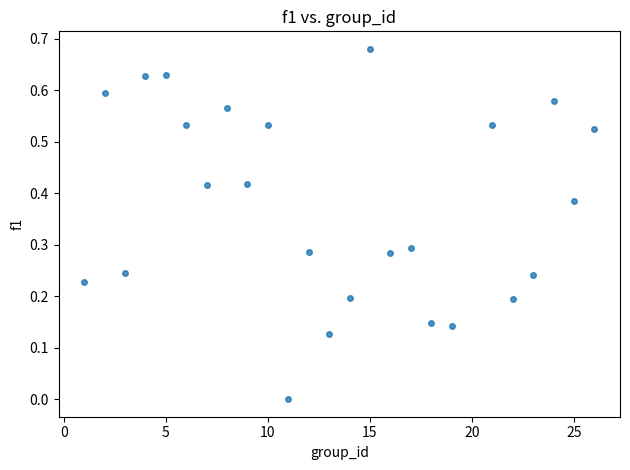

What is the range of X values (max minus min)?

25.0